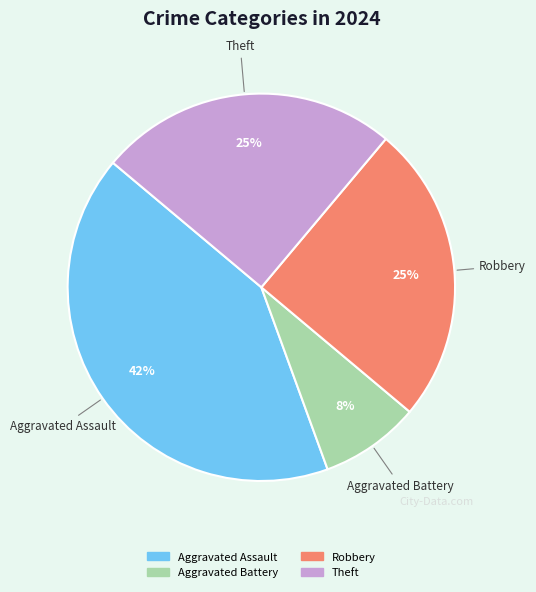

Is there a majority slice in this chart?

No